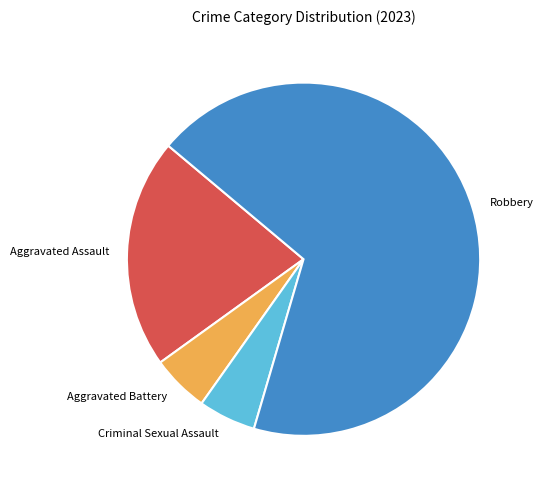

What is the largest slice in the pie chart?

Robbery